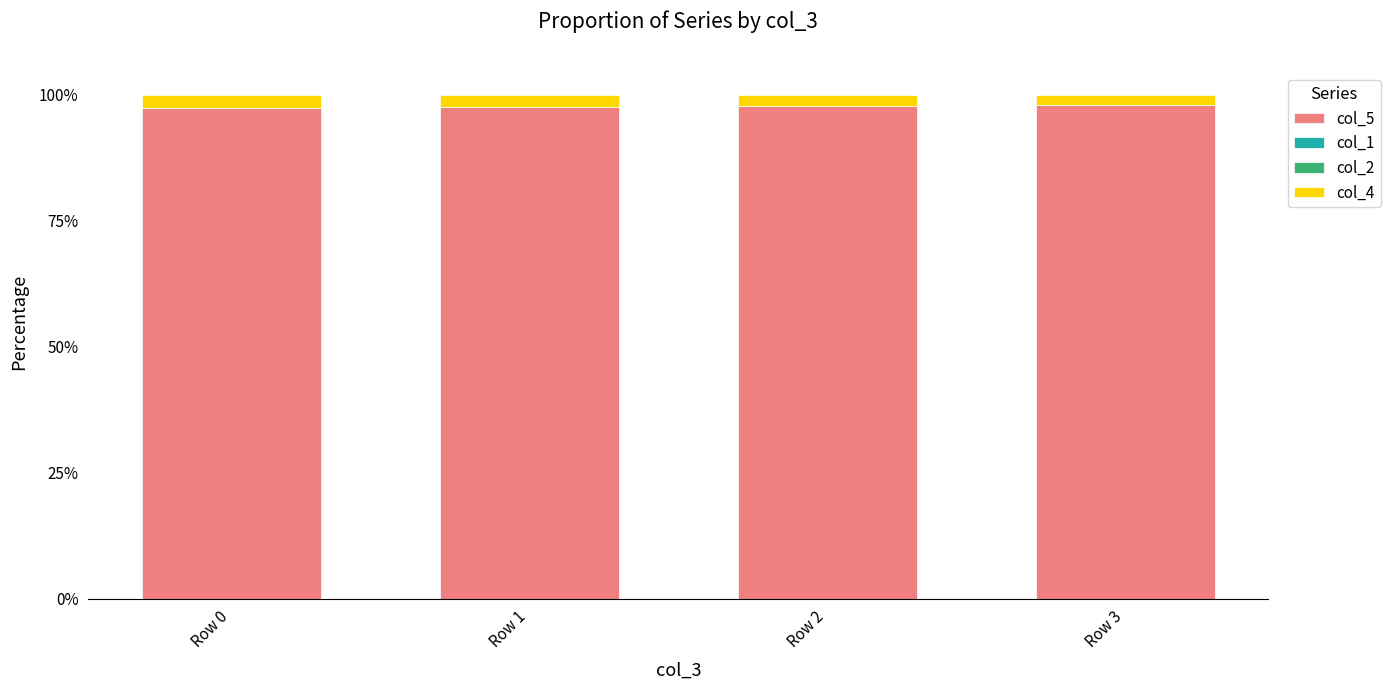

What is the average value of the col_5 series?

97.6